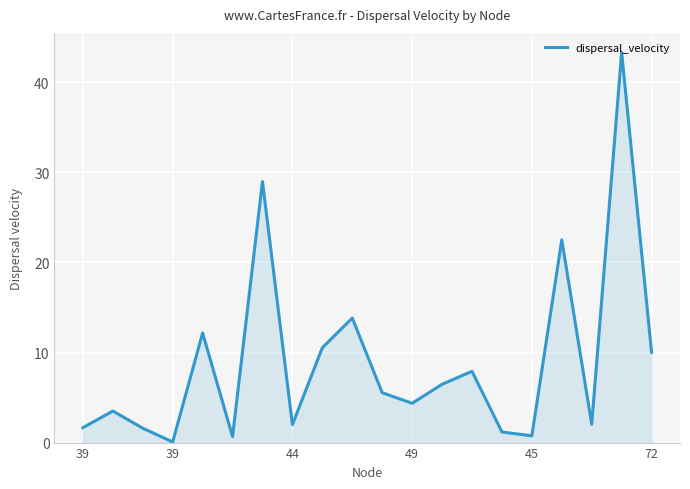

What is the maximum value shown in the chart?

43.3